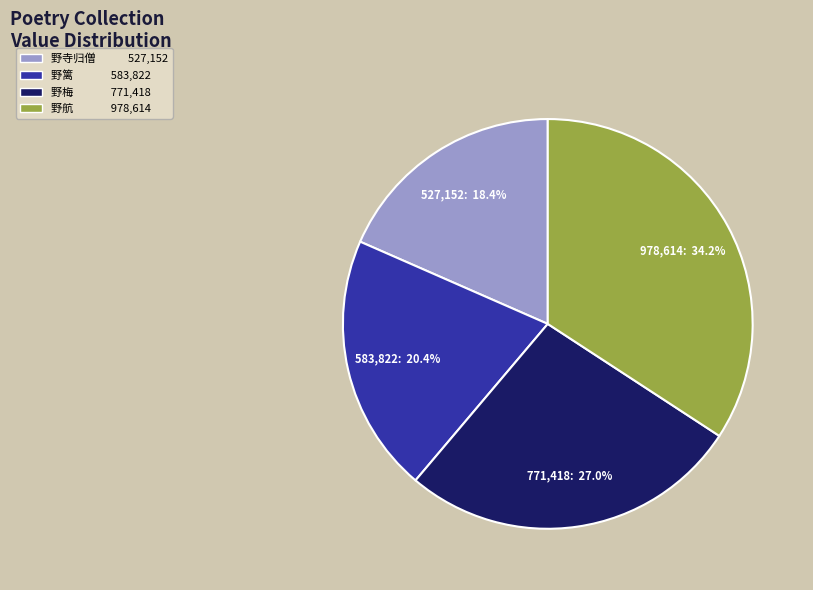

Is there any slice that represents more than half of the pie?

No